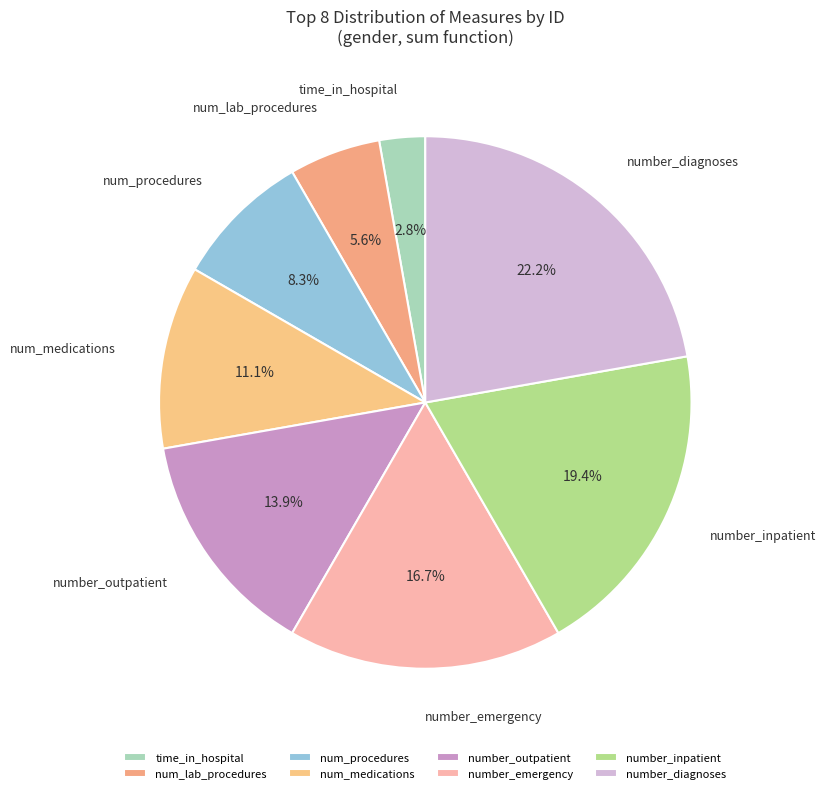

What is the total percentage of time_in_hospital and number_diagnoses?

25.0%